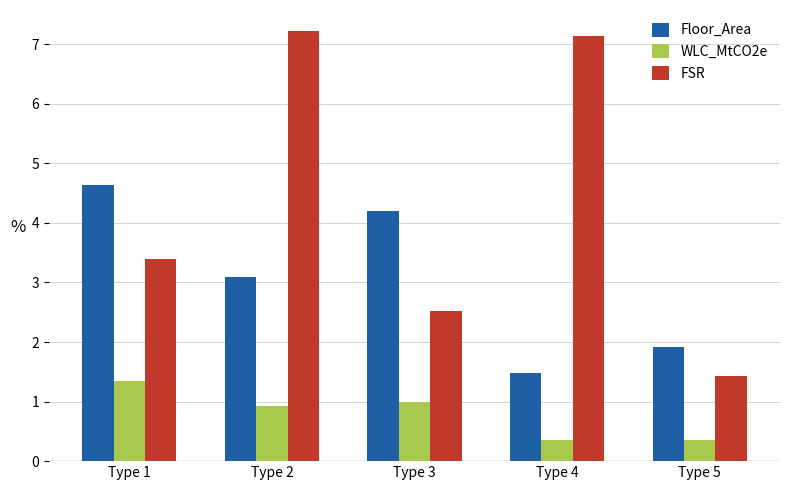

Does the chart contain stacked bars?

No